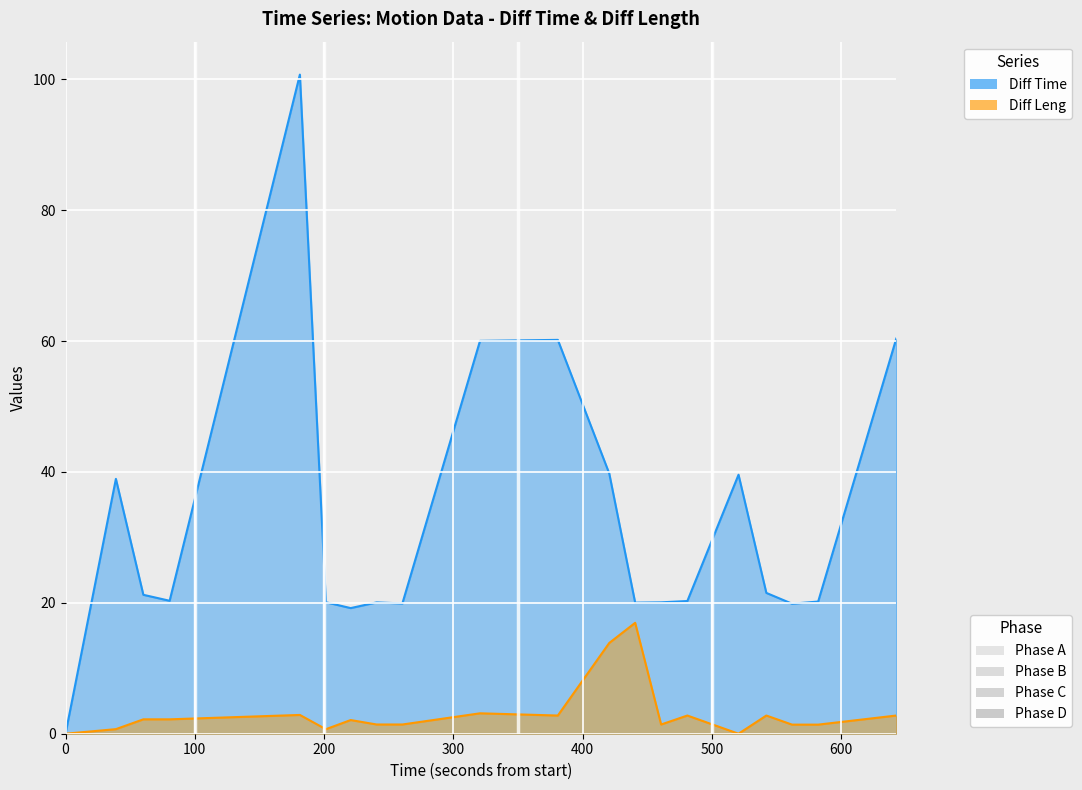

What is the average value of the Diff Leng series?

3.1